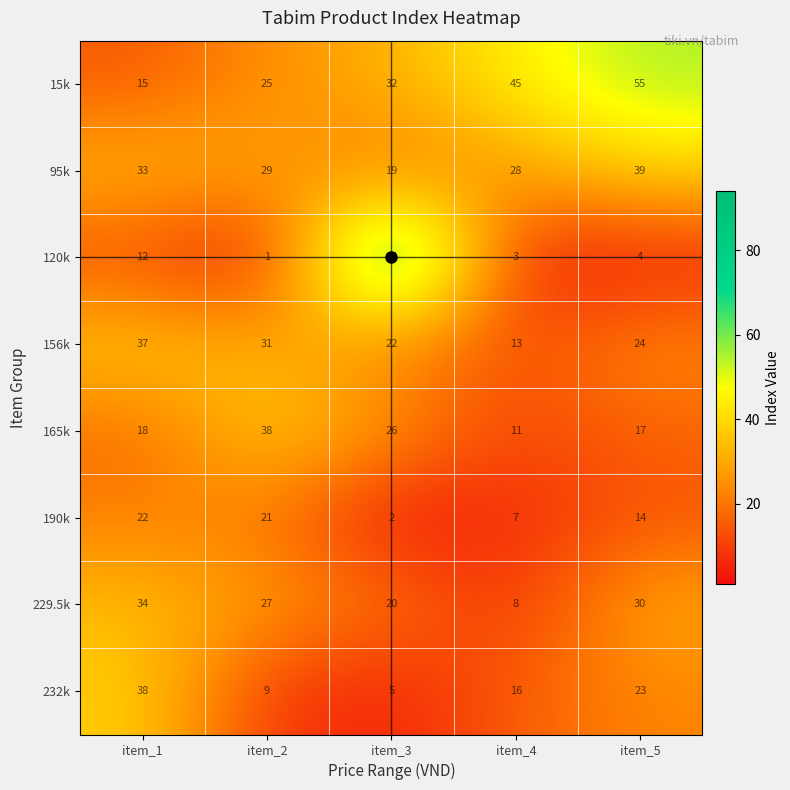

What is the average value of the 229.5k series?

24